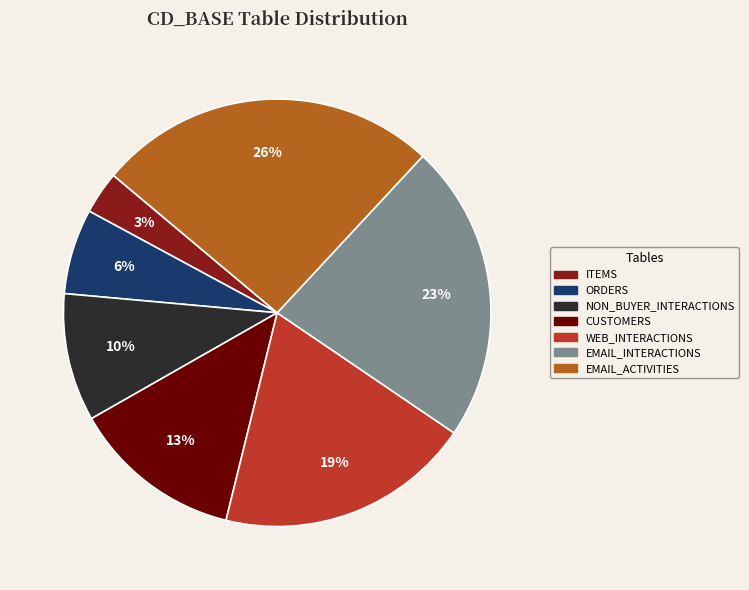

Does EMAIL_ACTIVITIES account for over 50% of the chart?

No